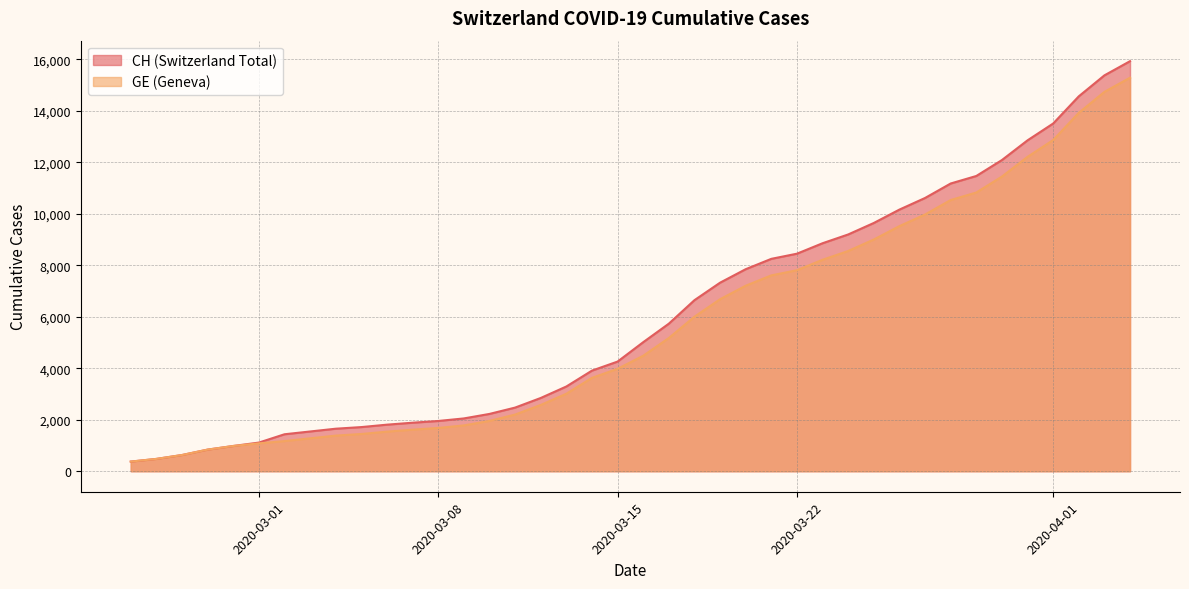

What is the sum of all CH values?

242133